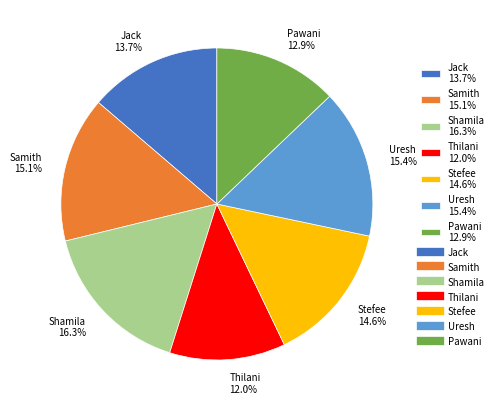

What is the ratio of the value at Uresh to the value at Samith?

1.0